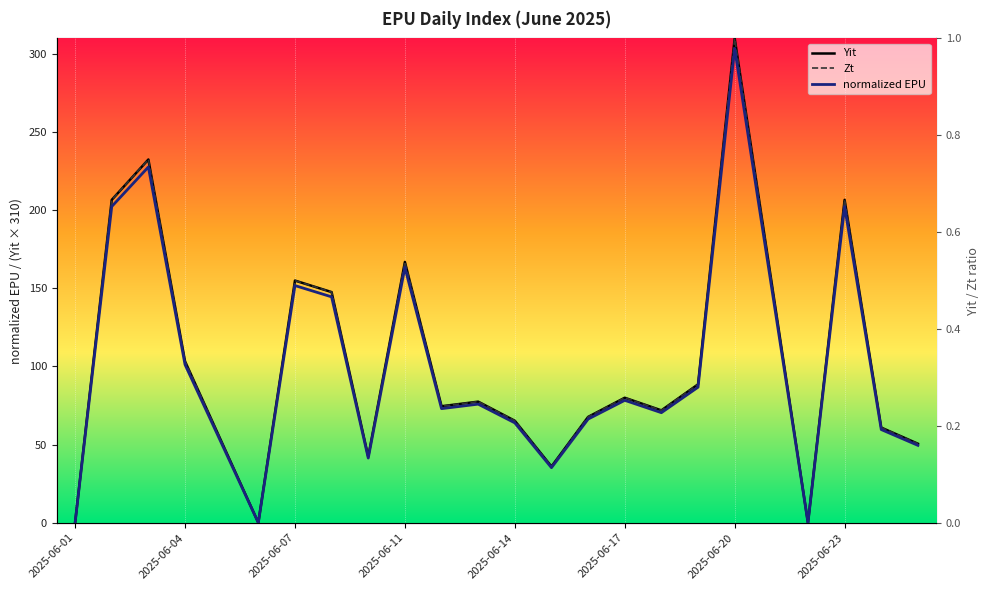

What is the difference between the maximum and minimum values in the Zt series?

310.0